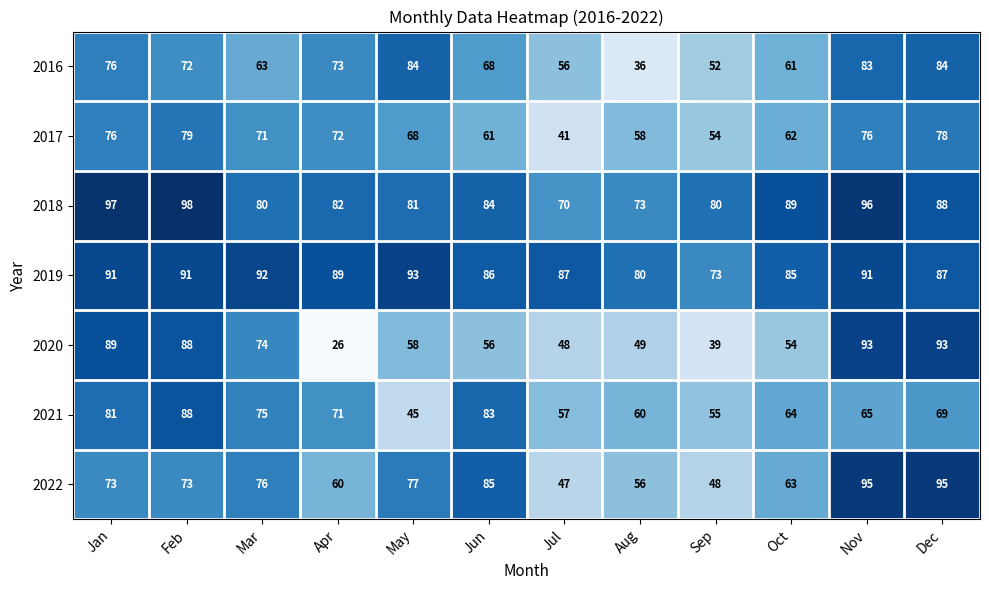

What is the total value across all series at Sep?

401